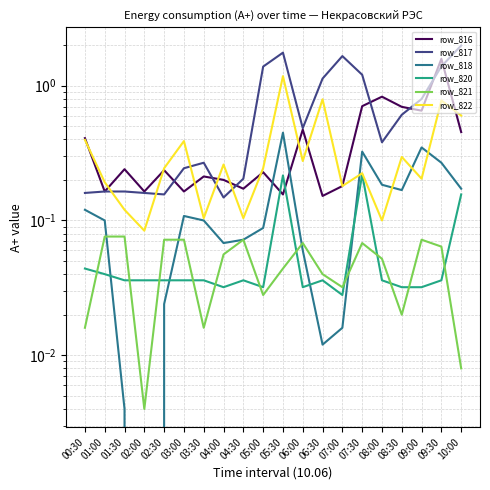

True or false: row_816 has more than 2 interior local peaks.

True